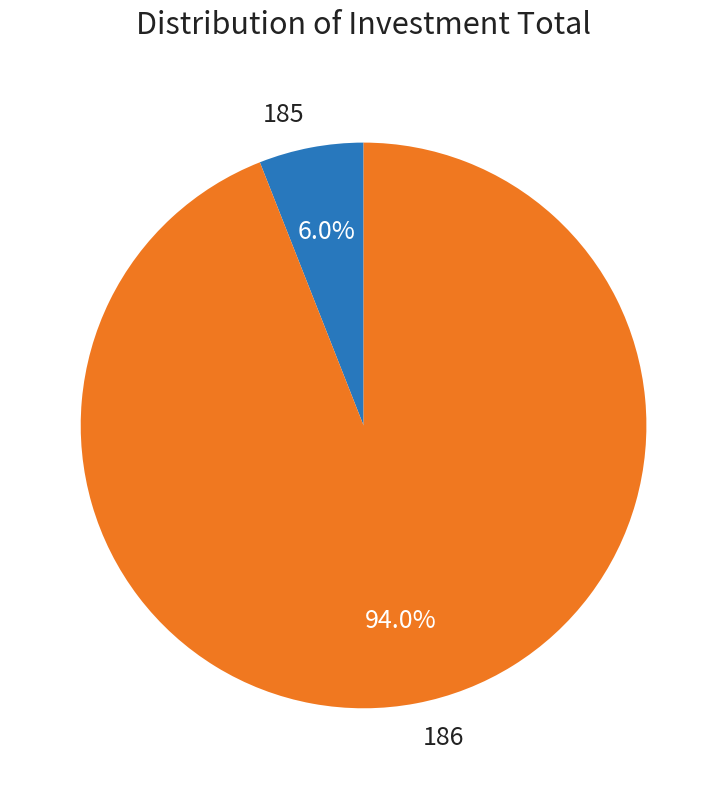

Is it true that 185 is 6% of the pie?

True